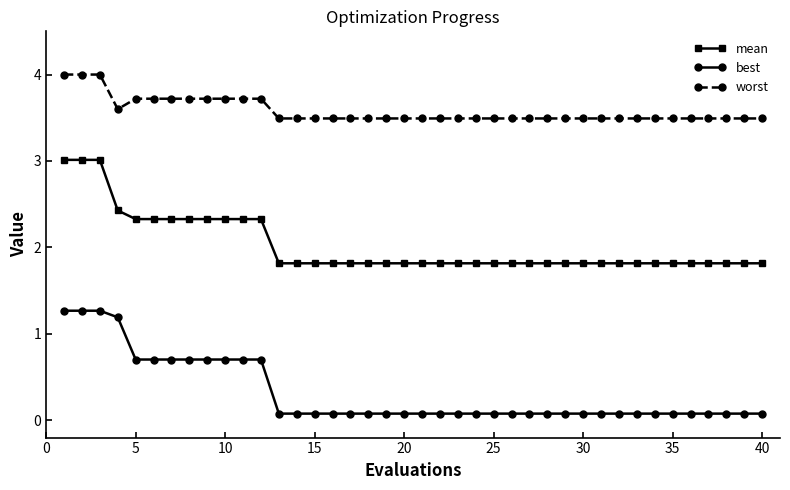

What is the sum of all mean values?

80.9